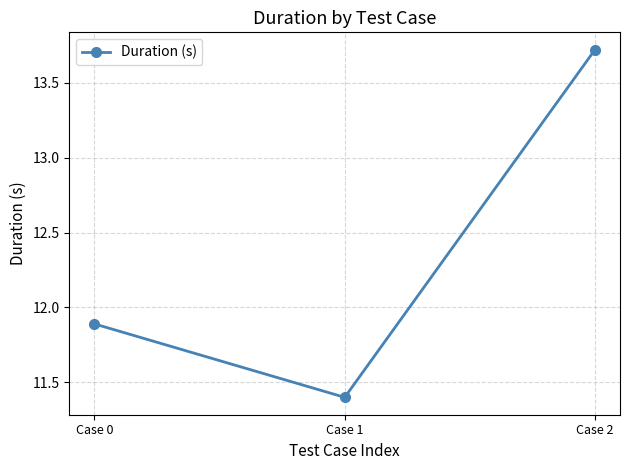

Reading left to right, extract all data points from this chart.

11.9	11.4	13.7